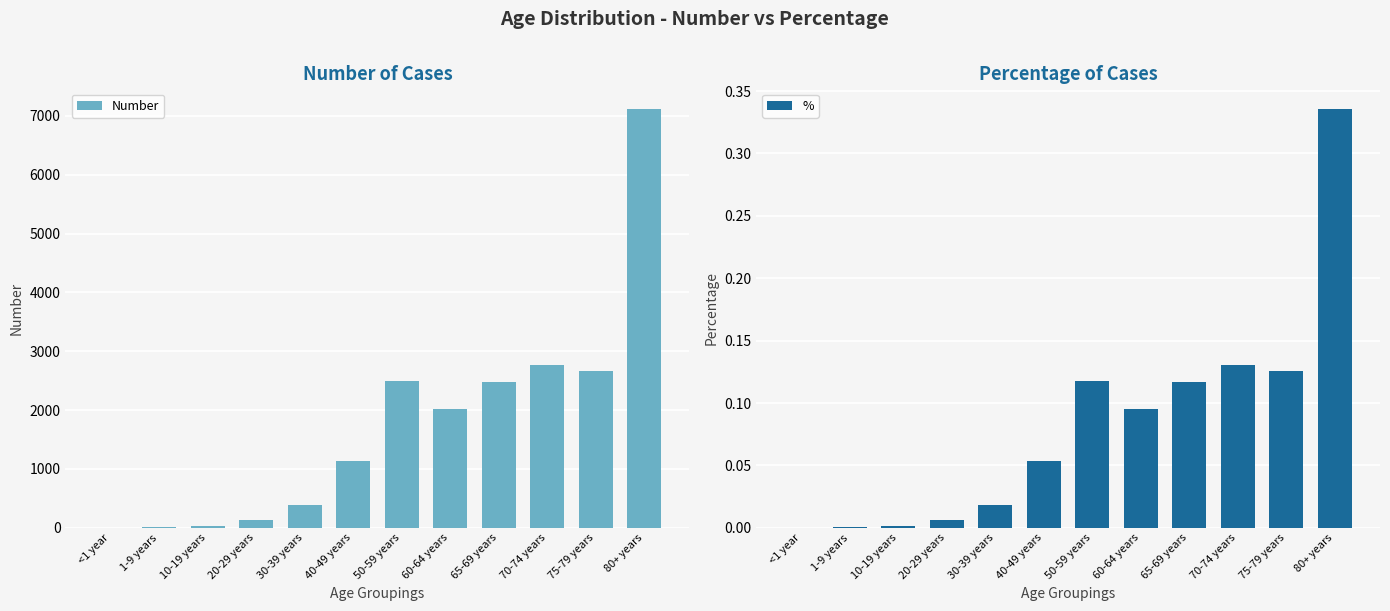

Reading right to left, transcribe all the data shown in this chart.

Number: 80+ years=7114.0	75-79 years=2672.0	70-74 years=2765.0	65-69 years=2472.0	60-64 years=2016.0	50-59 years=2492.0	40-49 years=1137.0	30-39 years=380.0	20-29 years=125.0	10-19 years=22.0	1-9 years=8.0	<1 year=4.0
%: 80+ years=0.3	75-79 years=0.1	70-74 years=0.1	65-69 years=0.1	60-64 years=0.1	50-59 years=0.1	40-49 years=0.1	30-39 years=0.0	20-29 years=0.0	10-19 years=0.0	1-9 years=0.0	<1 year=0.0